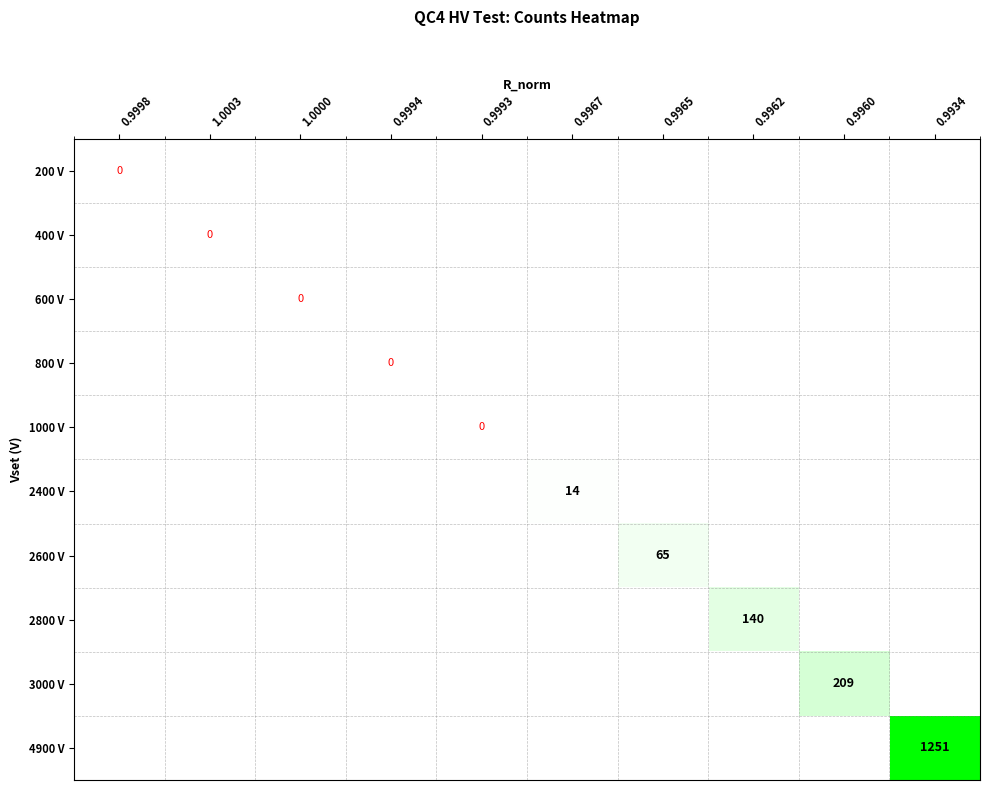

The 2400 V series shows 14 at 0.9967. True or false?

True